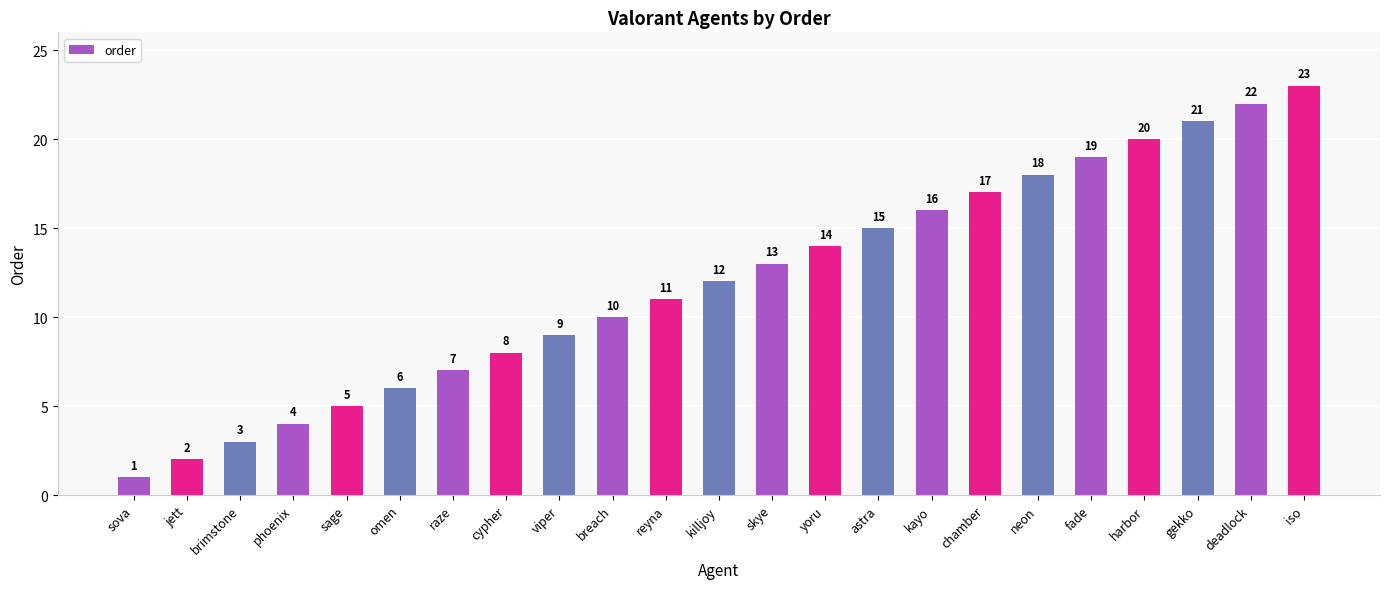

Between yoru and skye, which is larger?

yoru